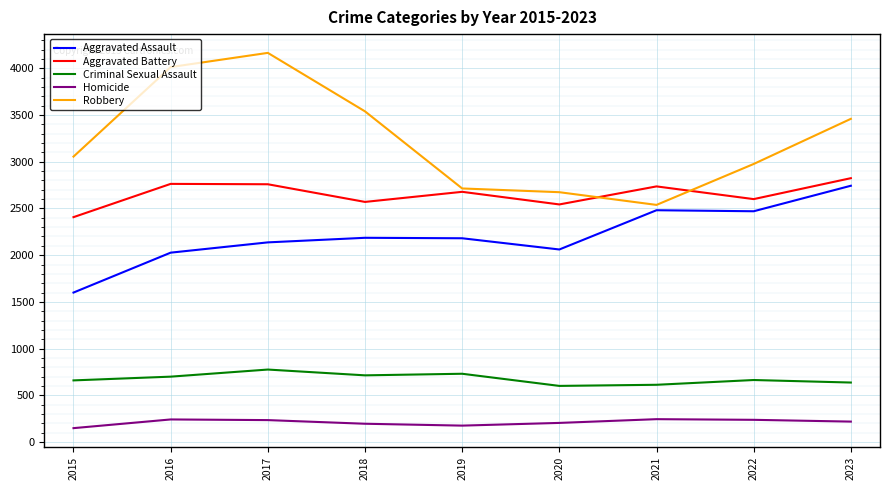

What value does the Aggravated Battery series have at 2016?

2763